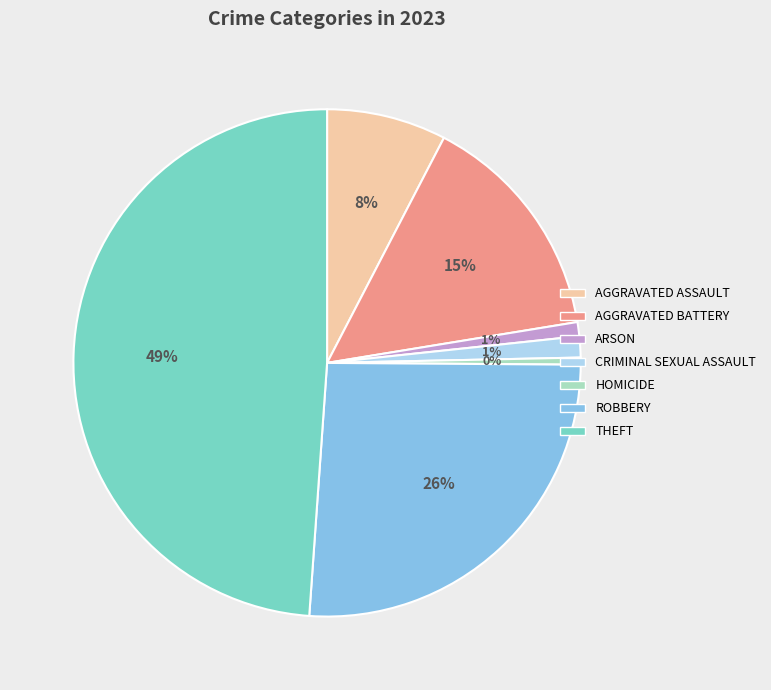

To the nearest percent, what is the average slice percentage?

14%